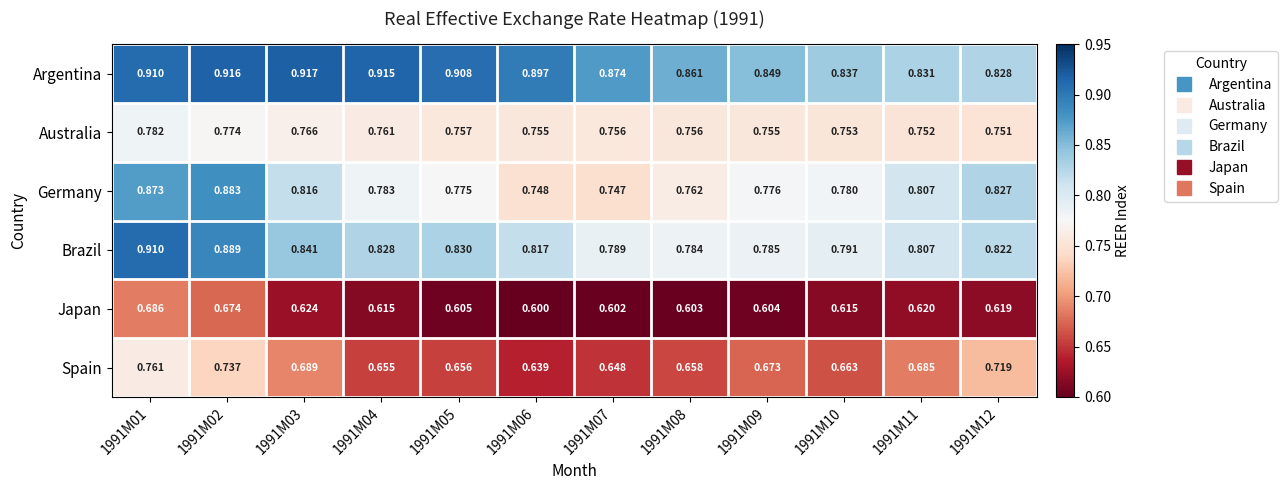

Which series has the largest range (max minus min)?

Germany